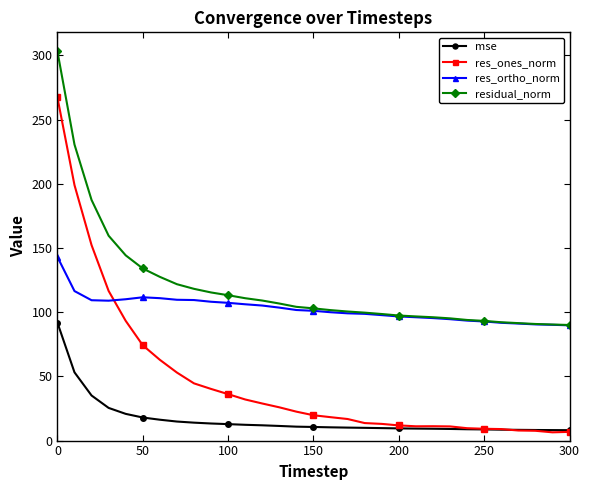

What is the sum of all mse values?

508.5